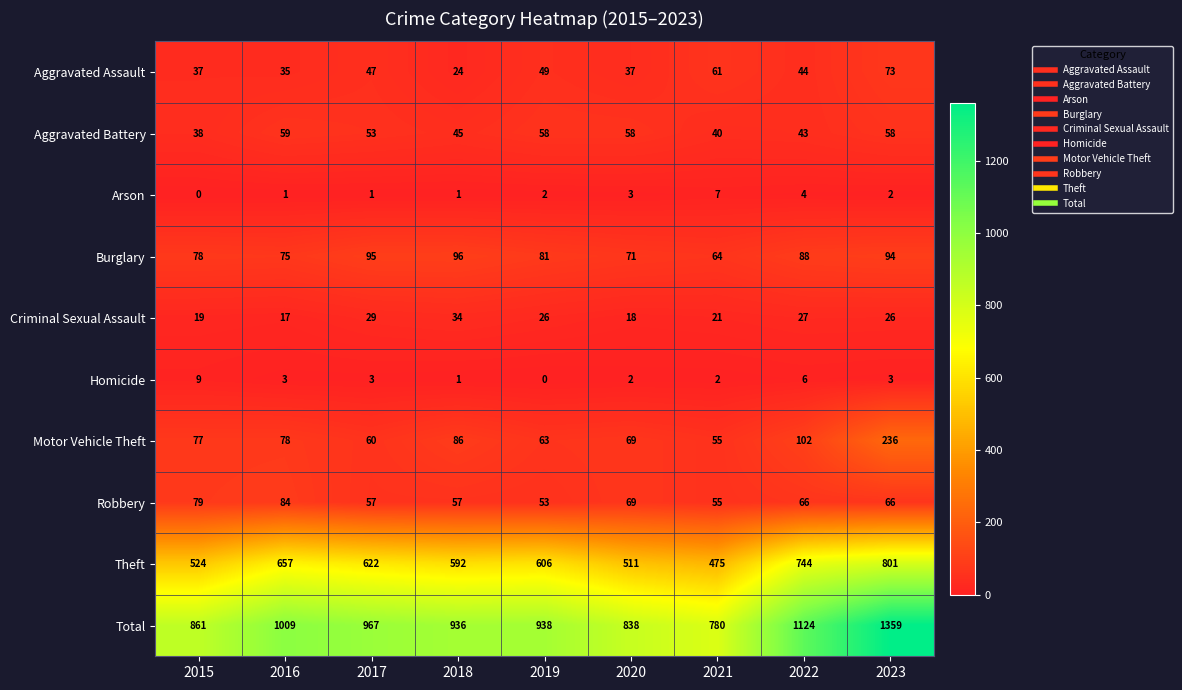

What is the sum of all Aggravated Assault values?

407